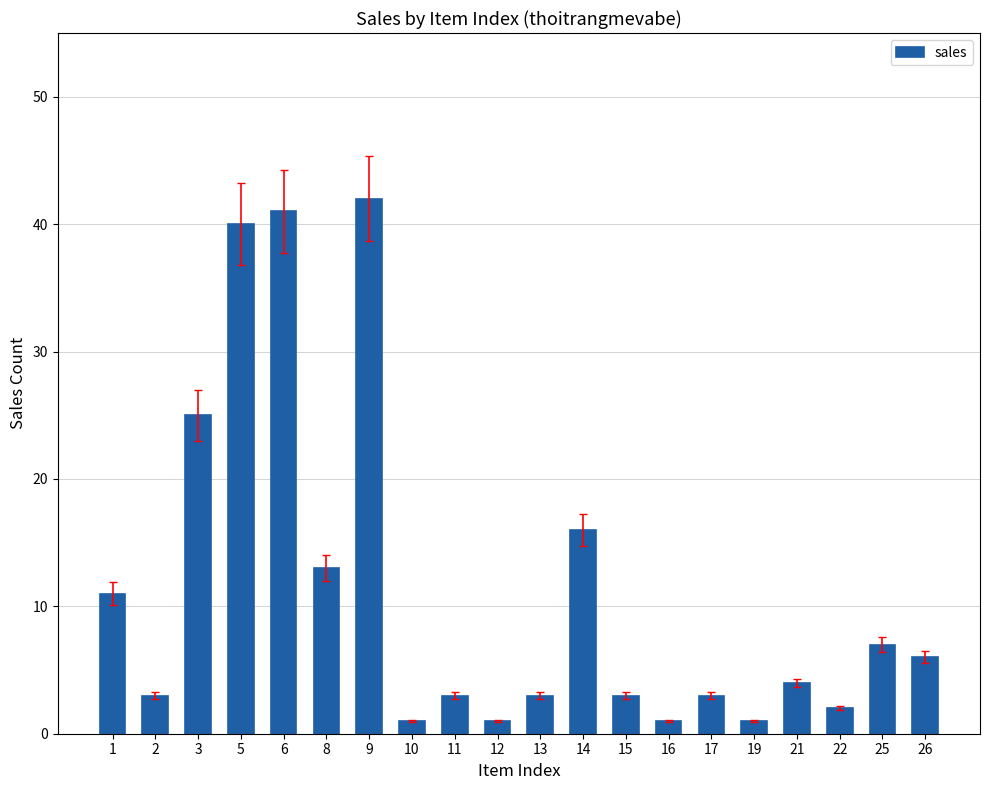

What is the change in value from 8 to 26?

-7